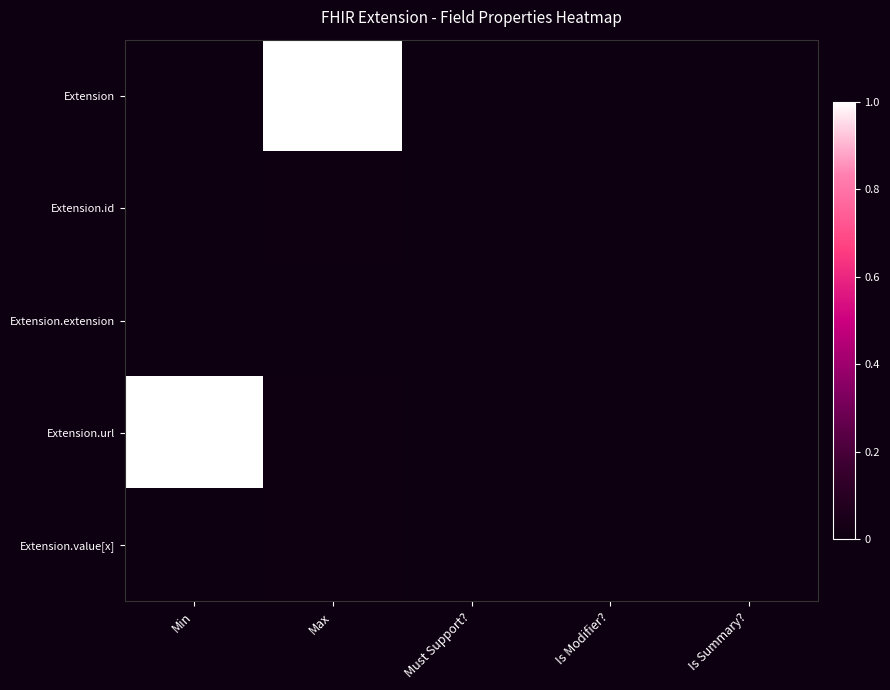

Which series has the largest total across all categories?

Extension.url